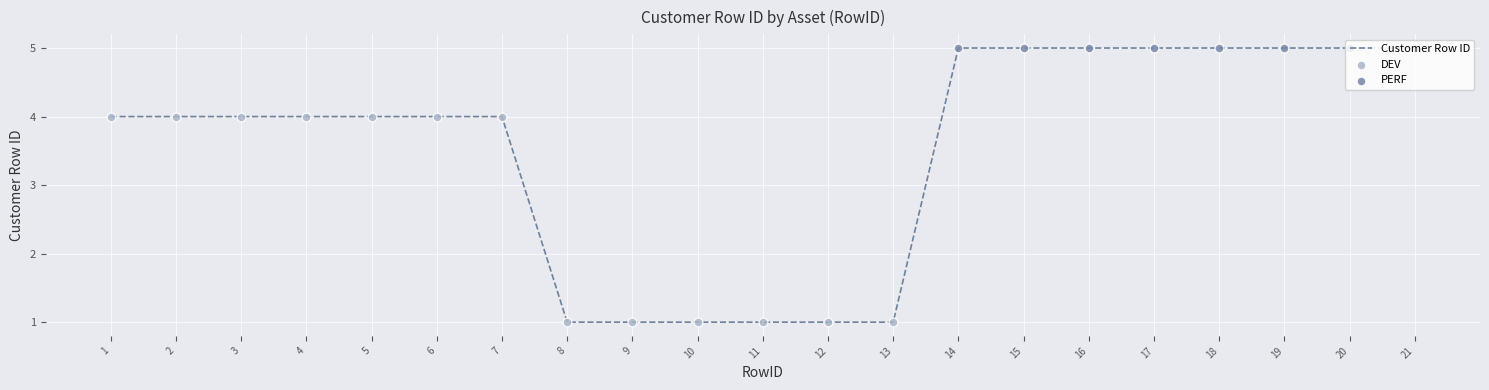

Approximately how many times larger is the value at 8 compared to 18?

0.2